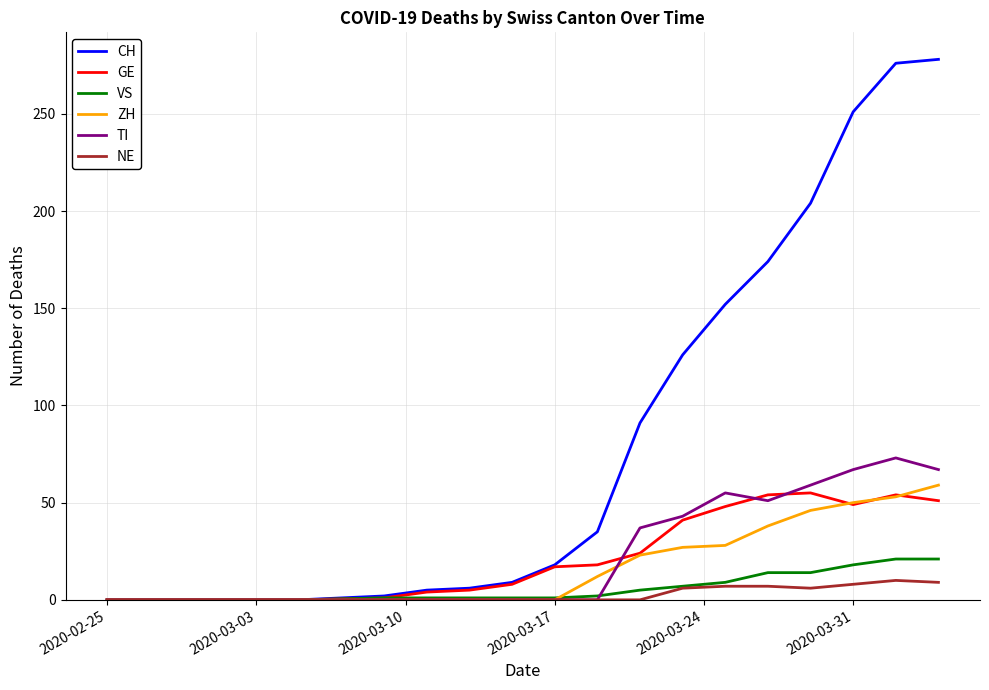

Which series has the widest spread of values?

CH